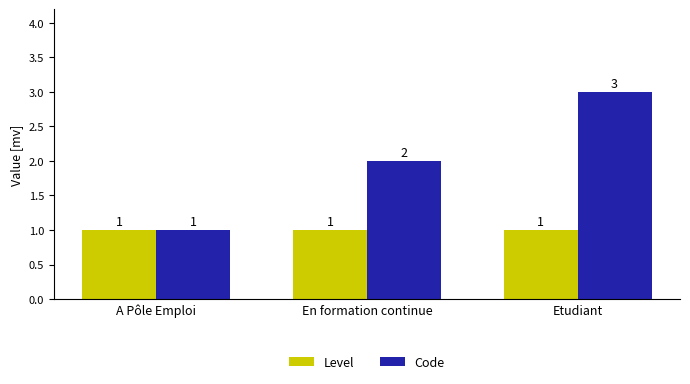

How many groups of bars are there?

3